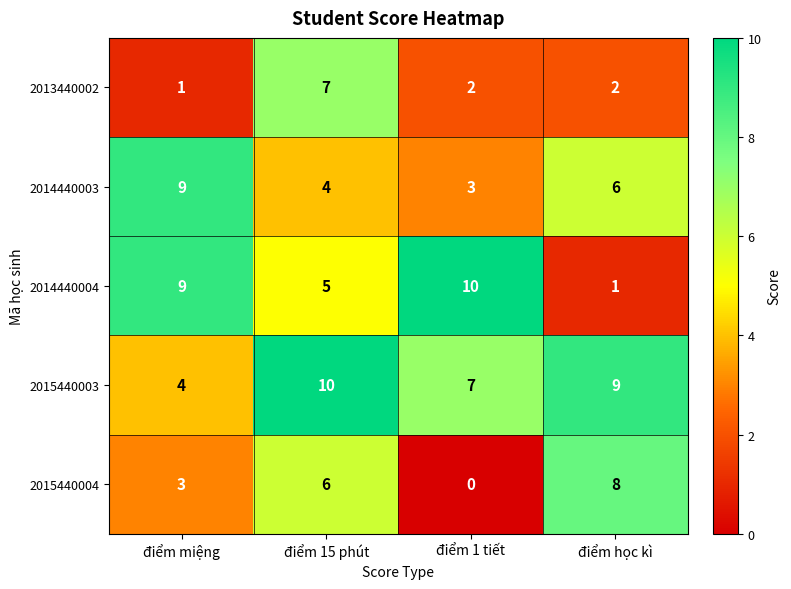

At how many categories does at least one series exceed 0?

4